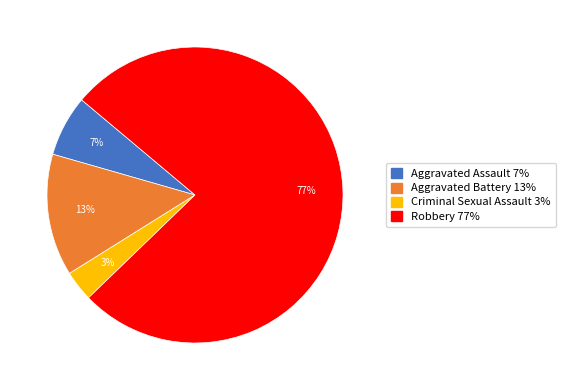

What is the ratio of the value at Aggravated Assault to the value at Aggravated Battery?

0.5